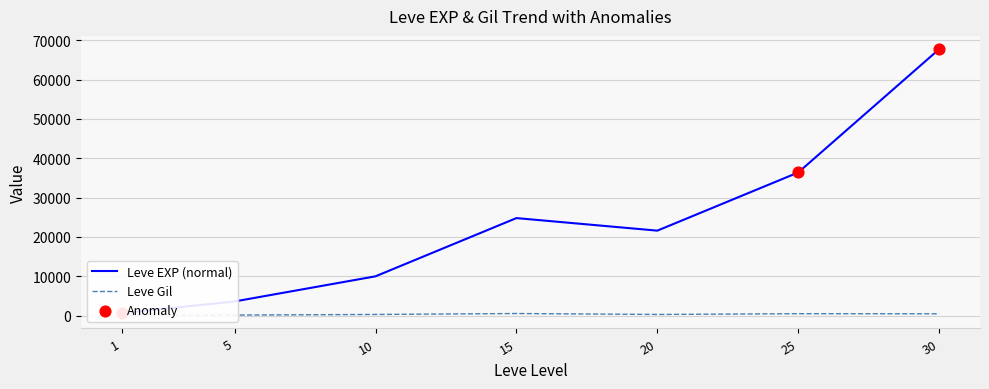

Which series has the largest total across all categories?

Leve EXP